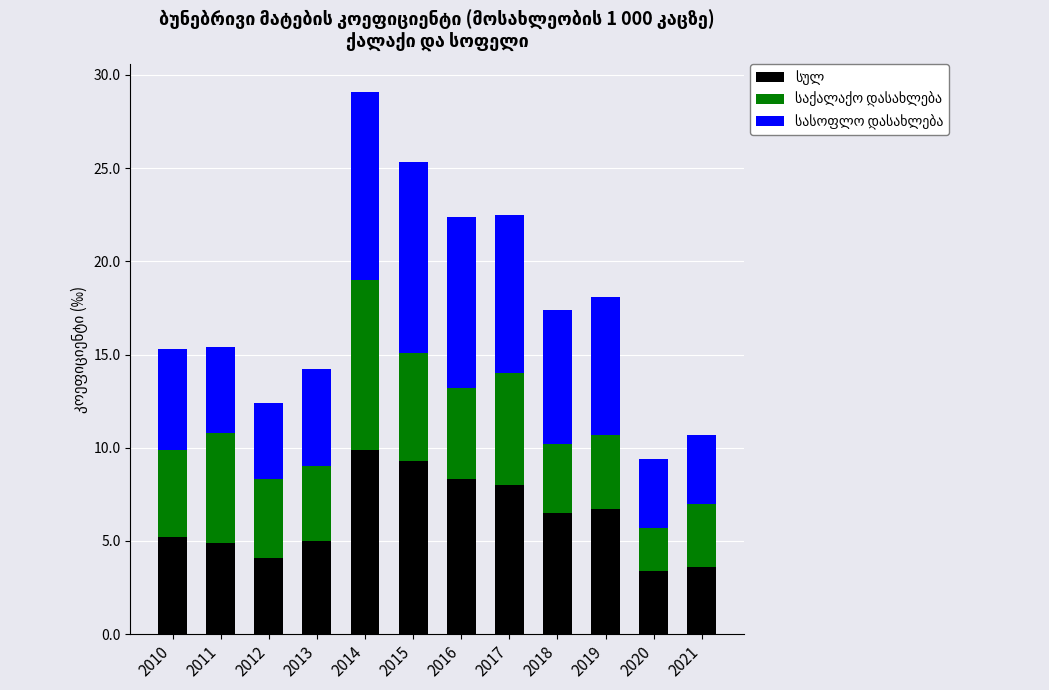

At which category is the sum across all series the highest?

2014